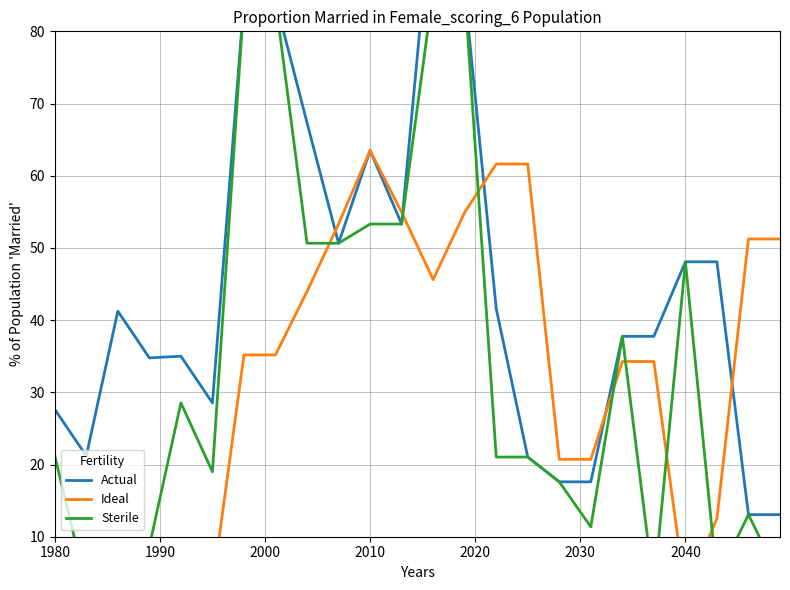

Rank the series by their maximum value, from lowest to highest.

Ideal, Sterile, Actual